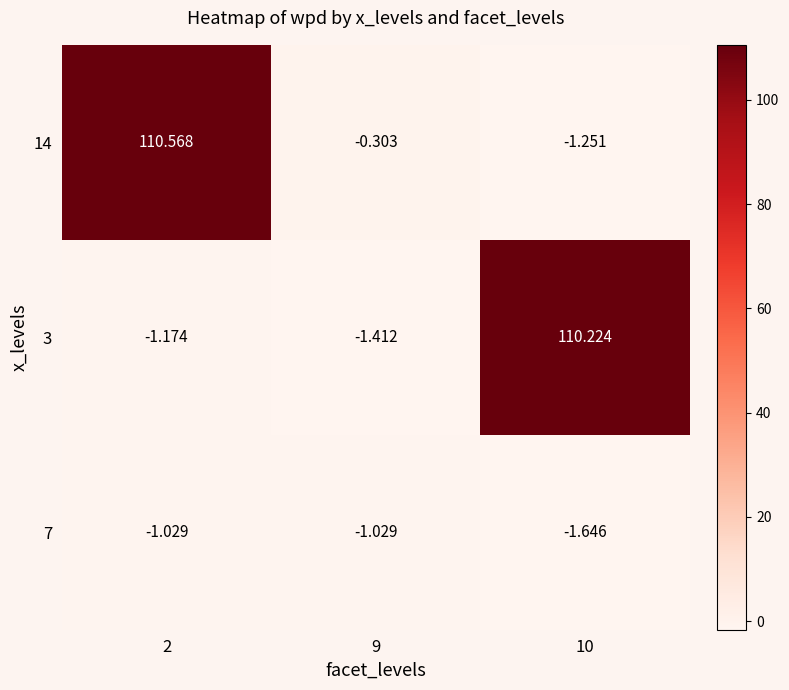

Which series has the largest total across all categories?

14